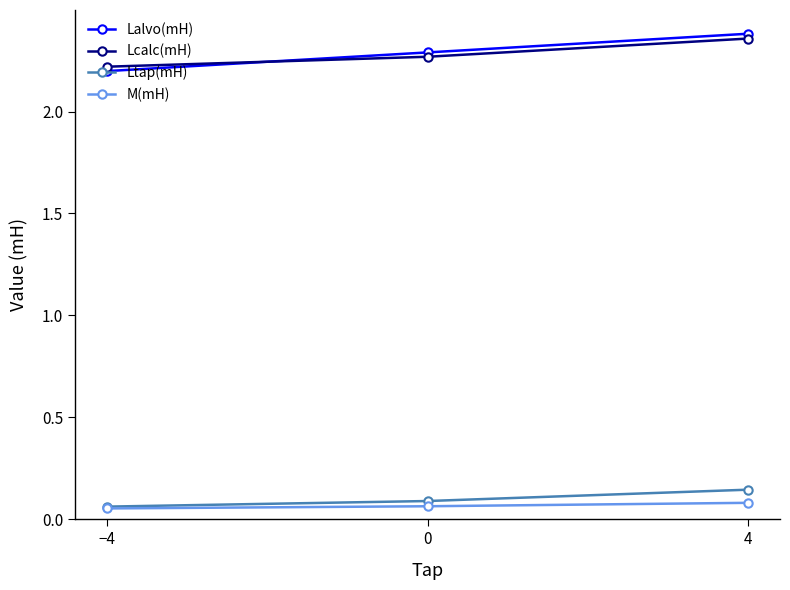

What is the label of the 1st point from the right?

4